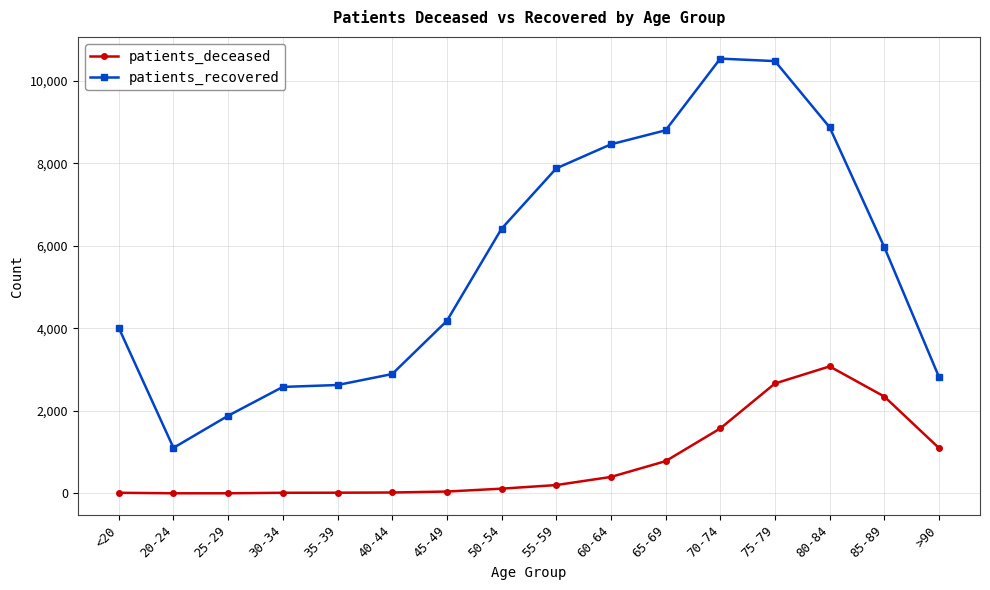

Rank the series at 45-49 from highest to lowest value.

patients_recovered, patients_deceased